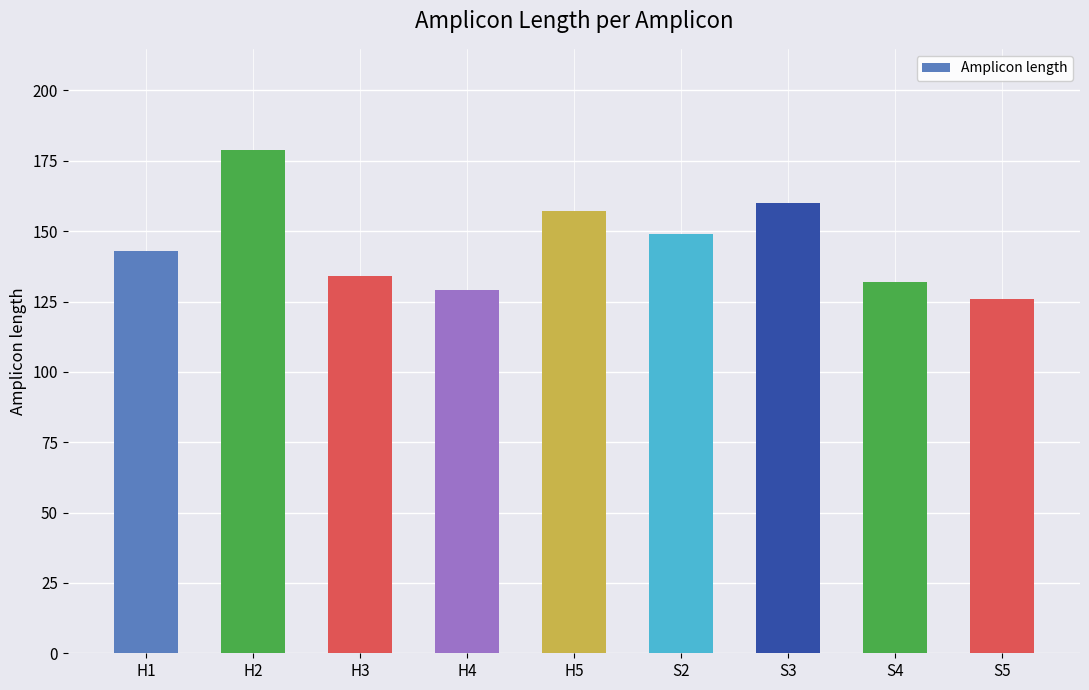

List the labels in order of value, largest first.

H2, S3, H5, S2, H1, H3, S4, H4, S5